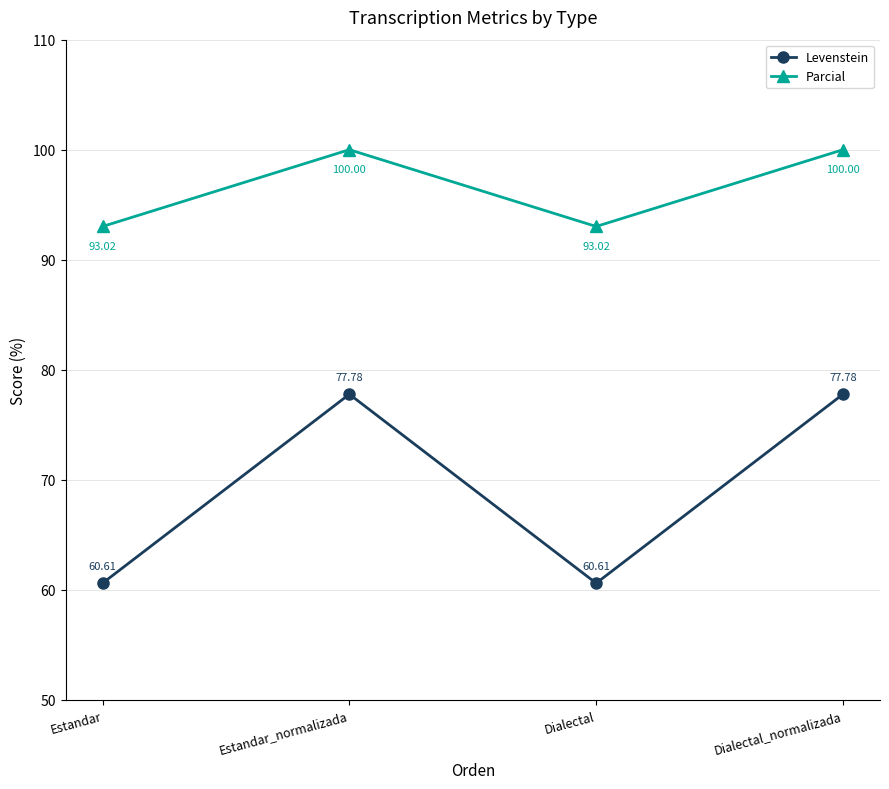

Which series has the largest total across all categories?

Parcial